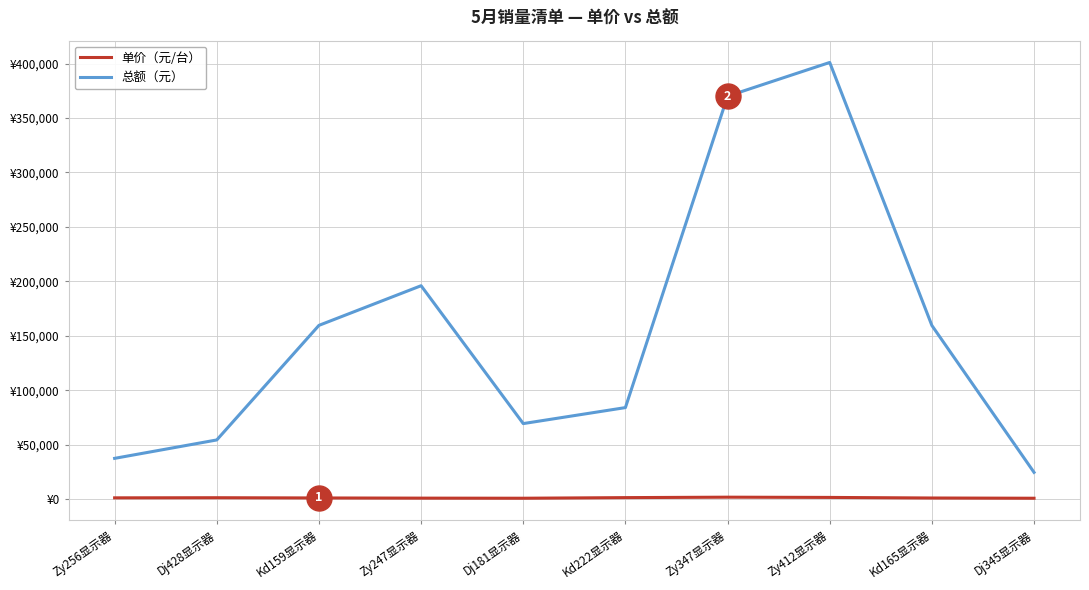

At which label does 总额（元） first exceed 159500?

Kd159显示器